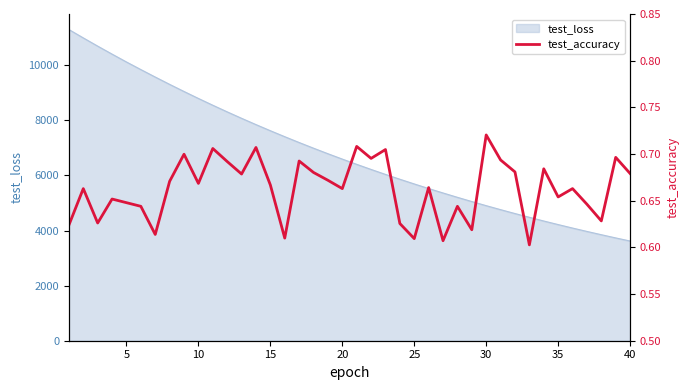

How many categories are shown in the chart?

40